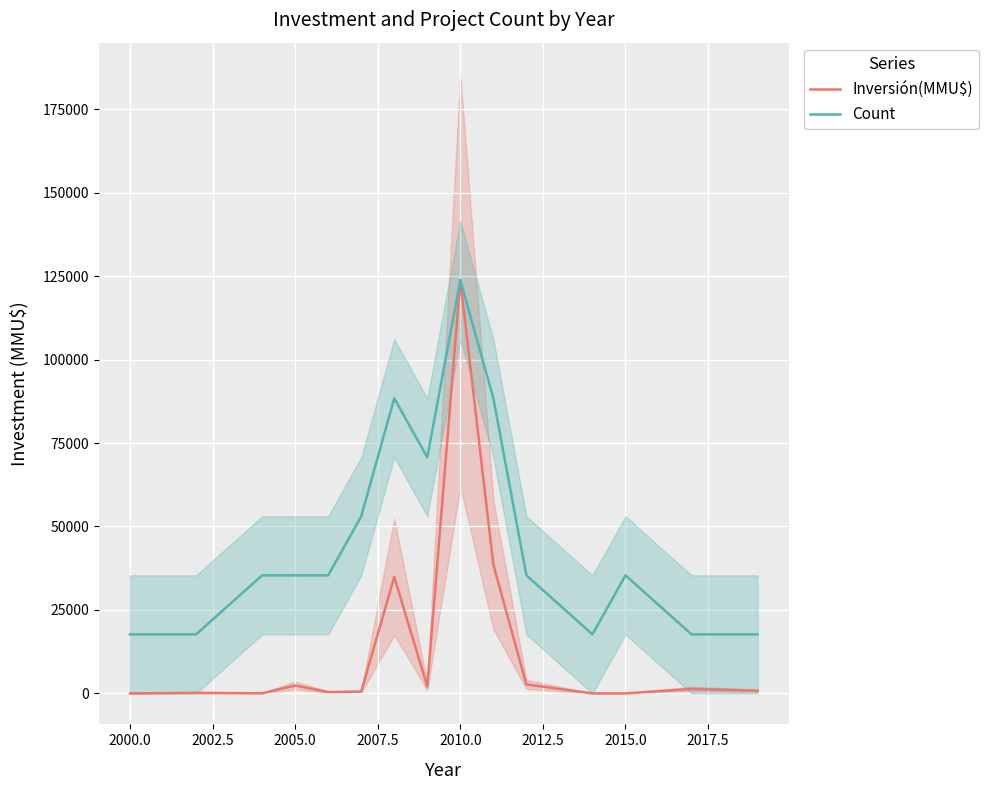

True or false: Inversión(MMU$) and Count cross at least once.

False